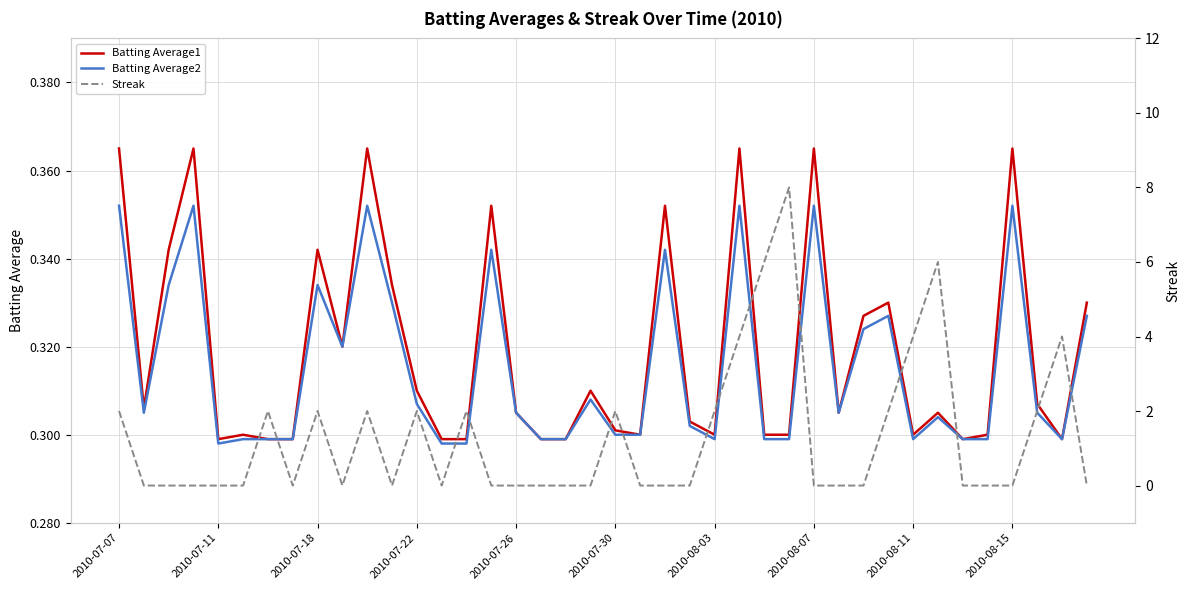

How many Batting Average2 values are between 0 and 1?

40